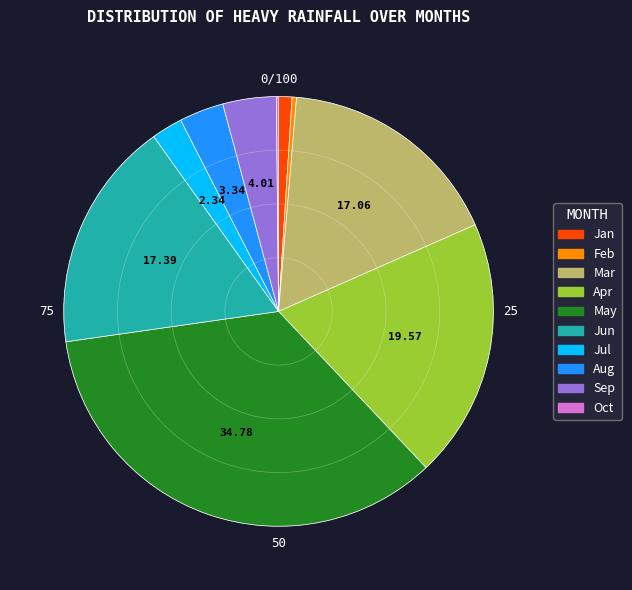

Does Jan account for over 50% of the chart?

No